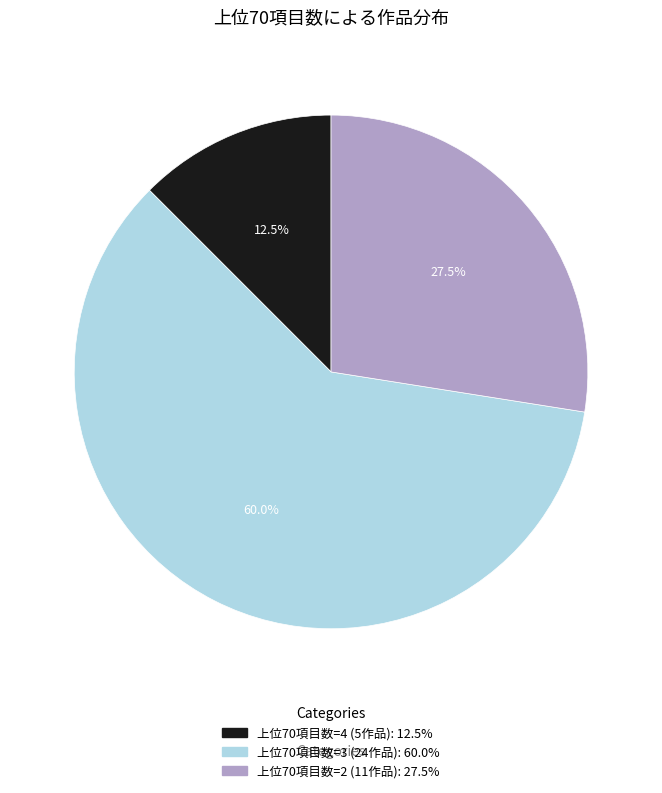

Is there a majority slice in this chart?

Yes